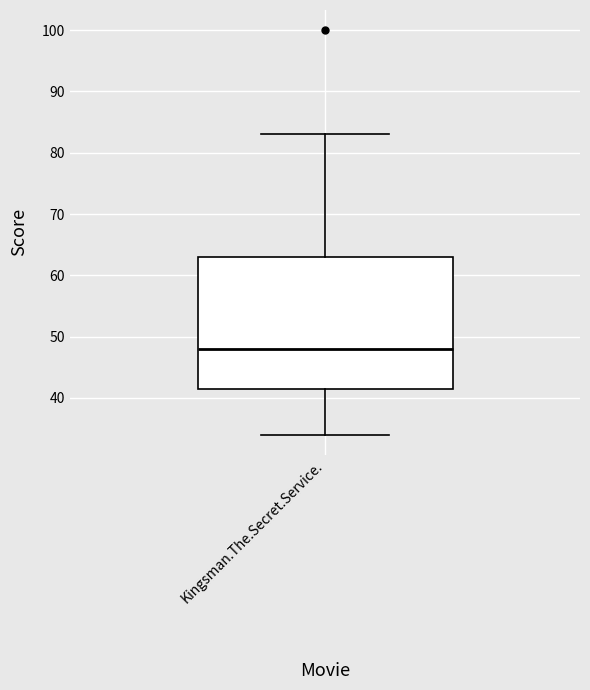

Where does the lower whisker of the box for Kingsman.The.Secret.Service. end on the y-axis? The values are not printed on the chart, so give them approximately, as read against the axis.

34